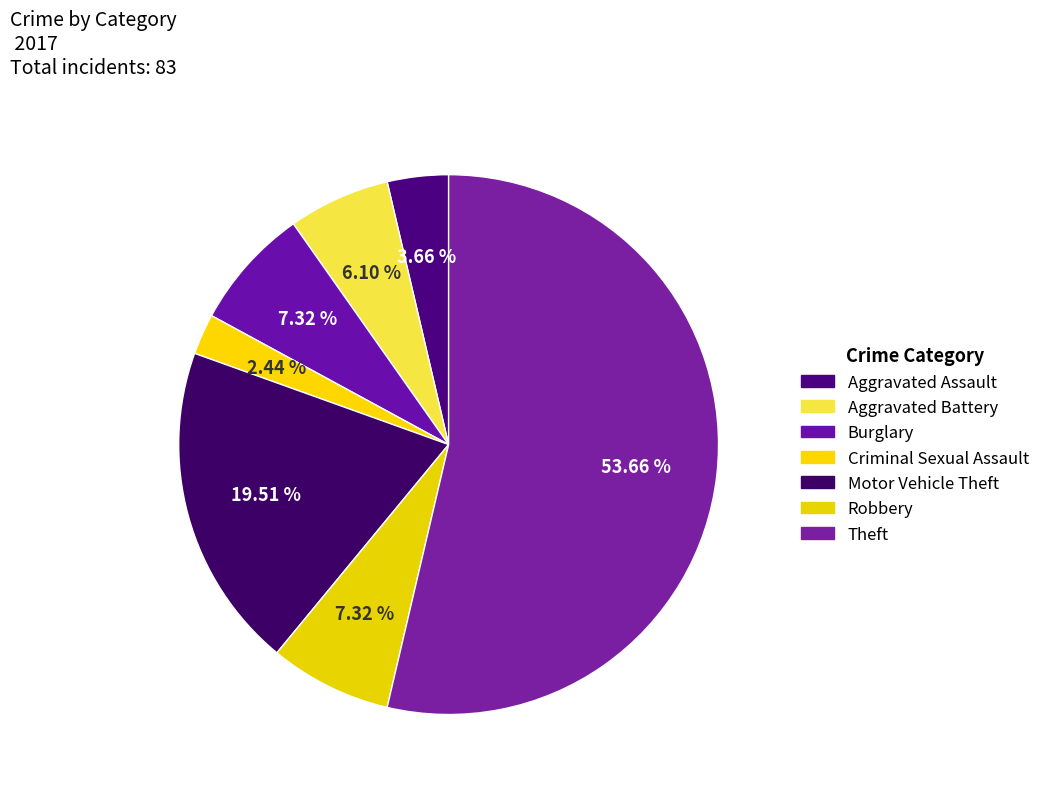

Count the number of slices in the pie.

7